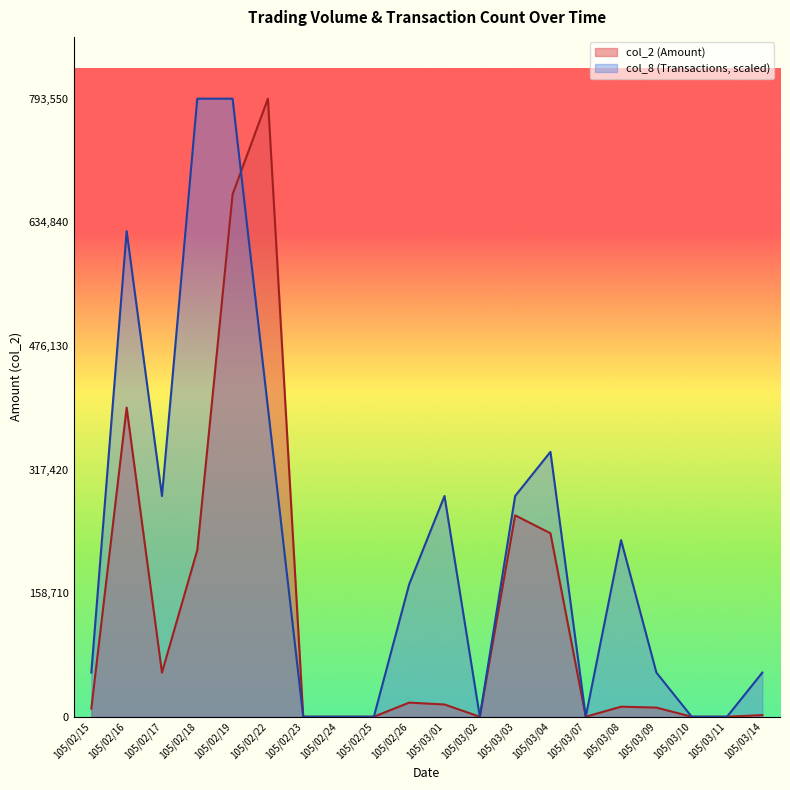

At which category is the sum across all series the highest?

105/02/19